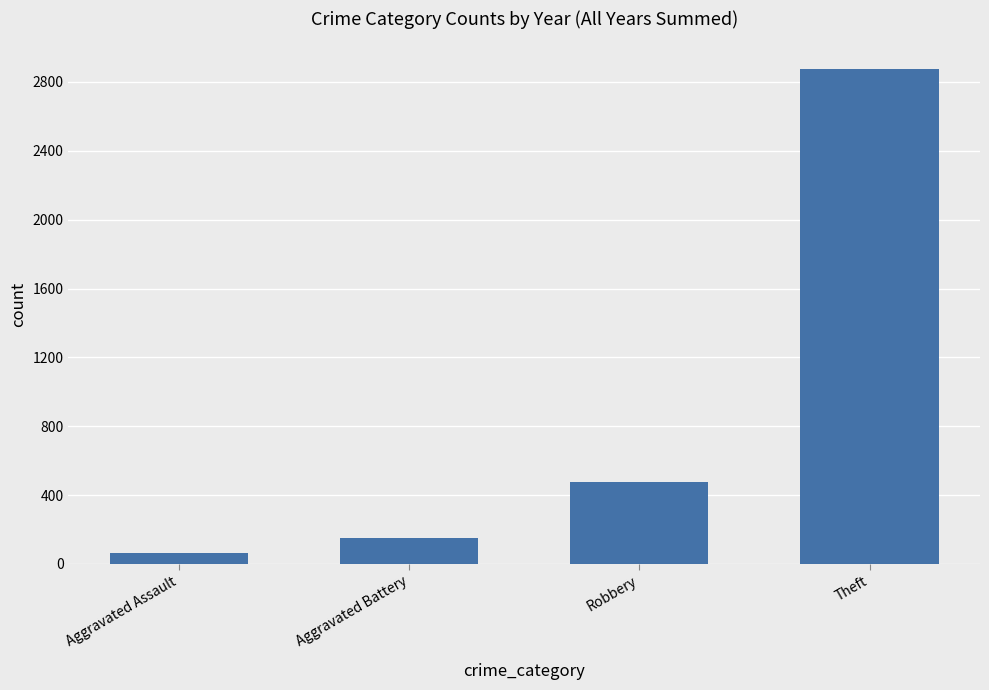

List the labels in order of value, smallest first.

Aggravated Assault, Aggravated Battery, Robbery, Theft